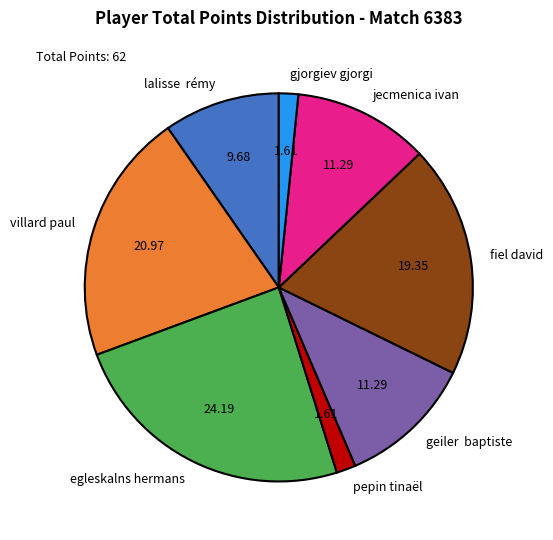

What is the ratio of the value at villard paul to the value at lalisse rémy?

2.2